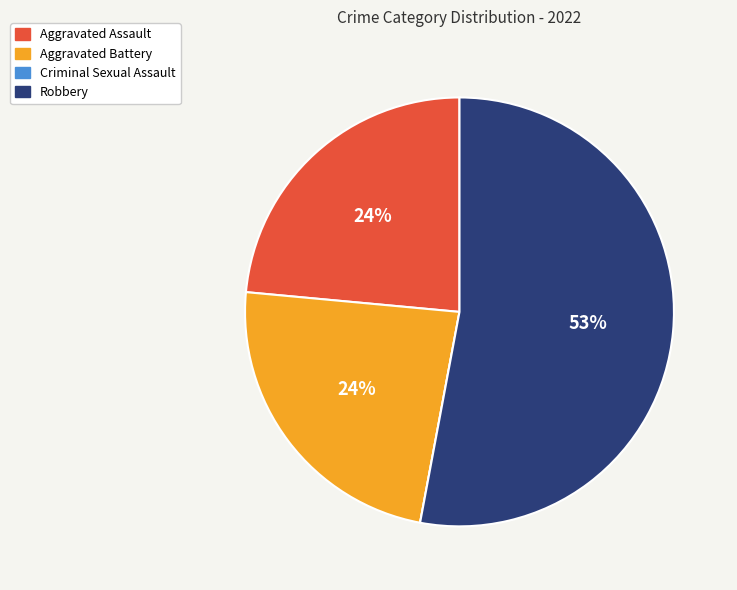

Which has a higher value, Aggravated Assault or Robbery?

Robbery